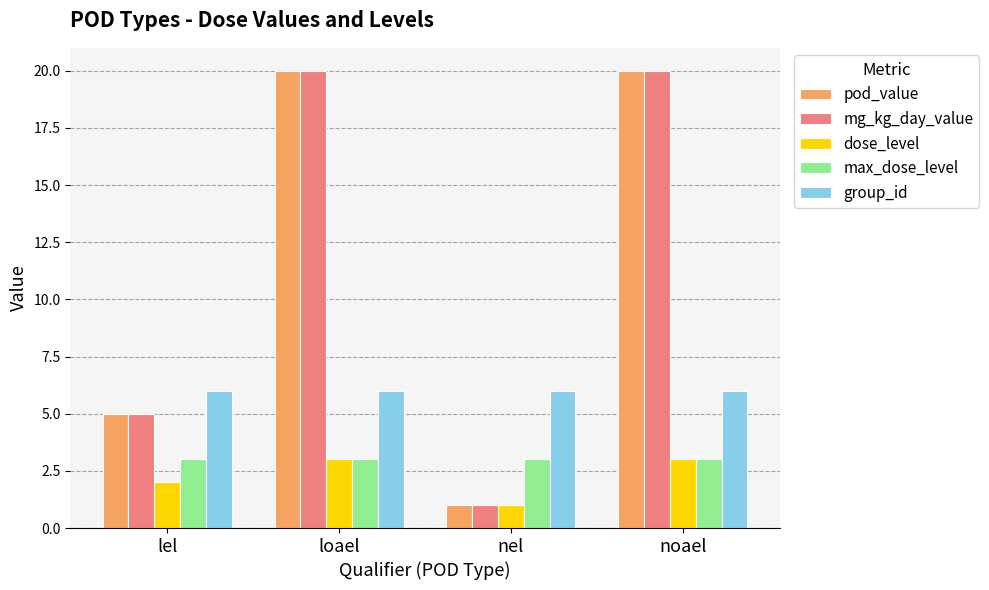

At which label is mg_kg_day_value closest to 10?

lel